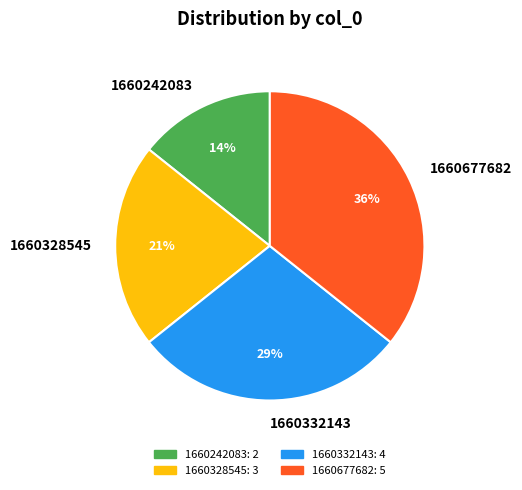

What percentage is the 1660242083 slice, to the nearest percent?

14%